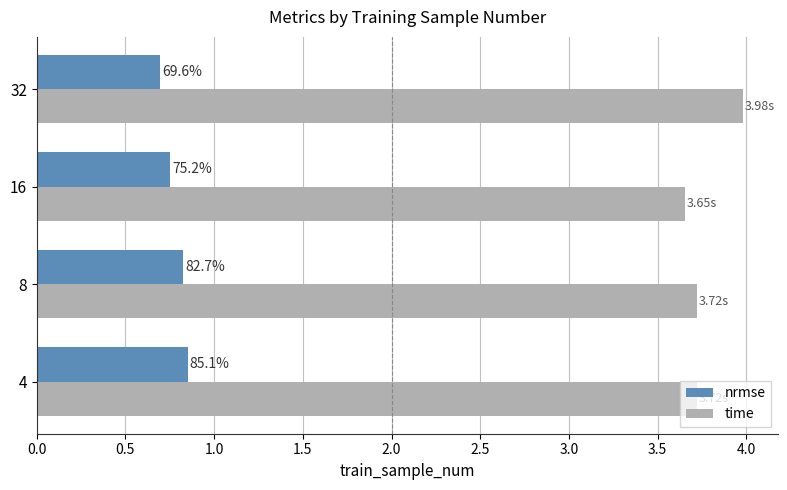

What are all the series names shown in the legend?

nrmse, time